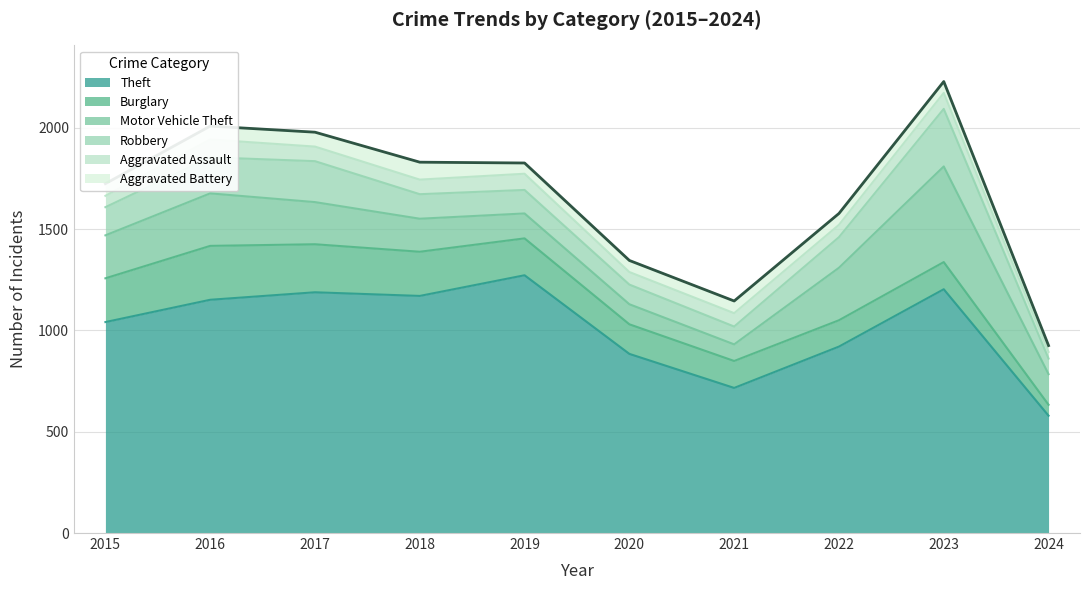

What is the maximum value shown in the chart?

1272